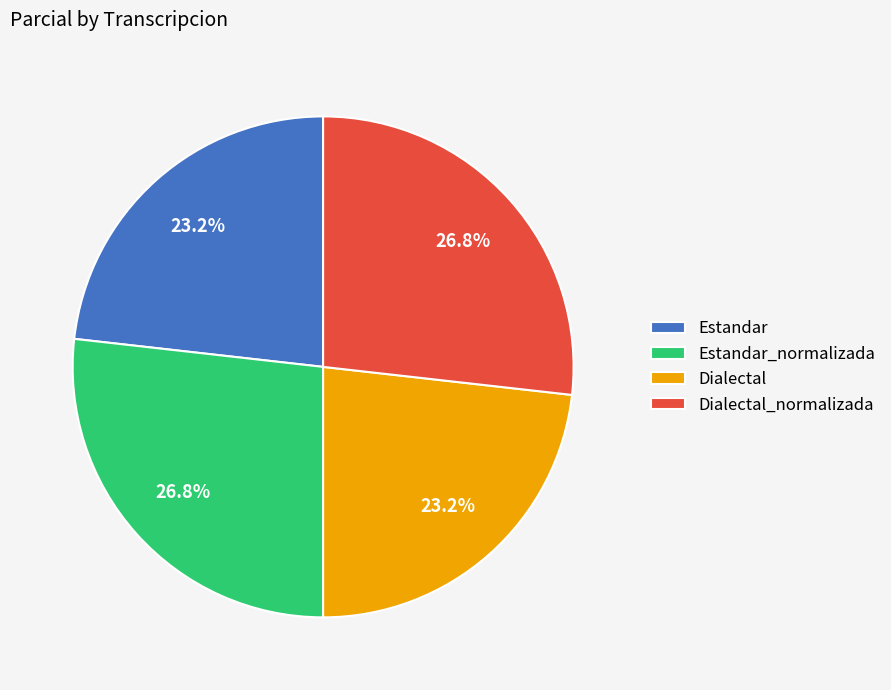

Does Estandar represent more than half of the total?

No